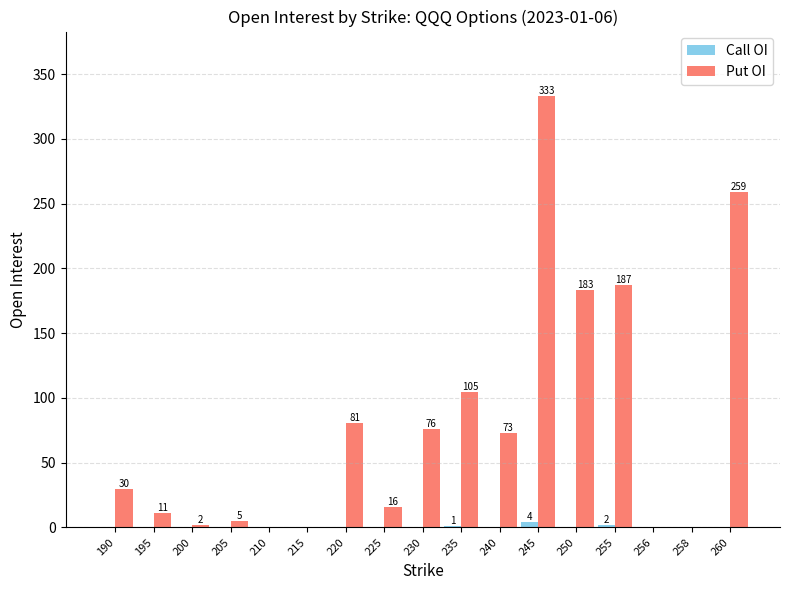

Which category has the highest value across all series?

245